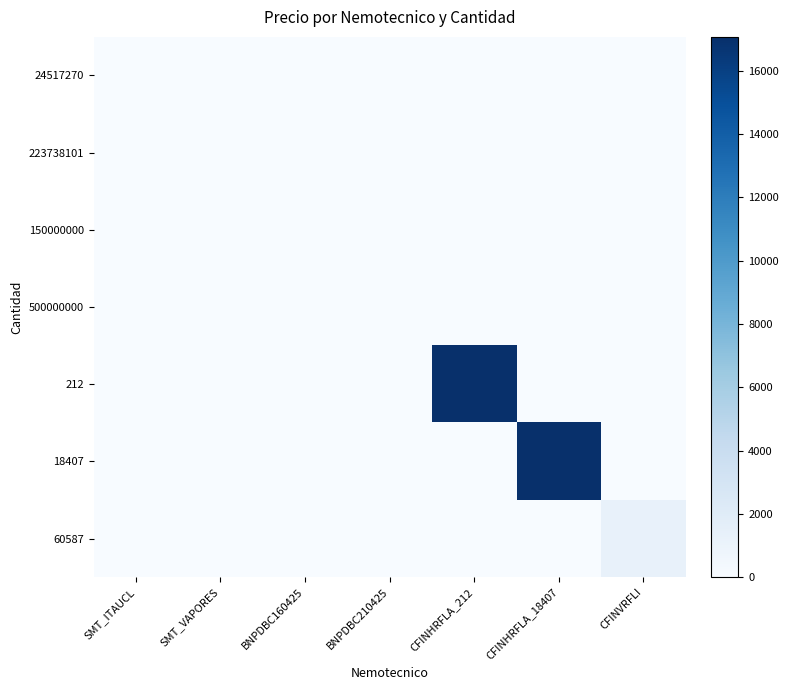

Count the number of data series in this chart.

7